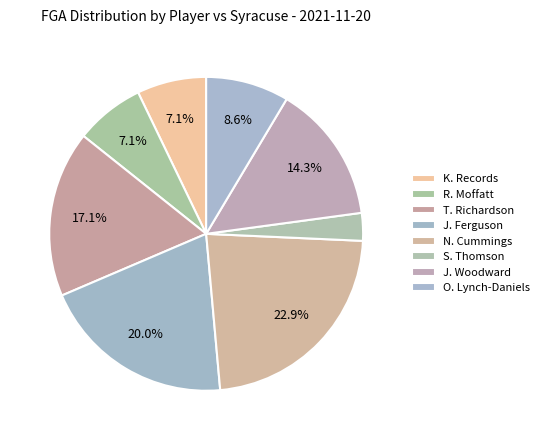

Is J. Woodward the majority of the pie?

No